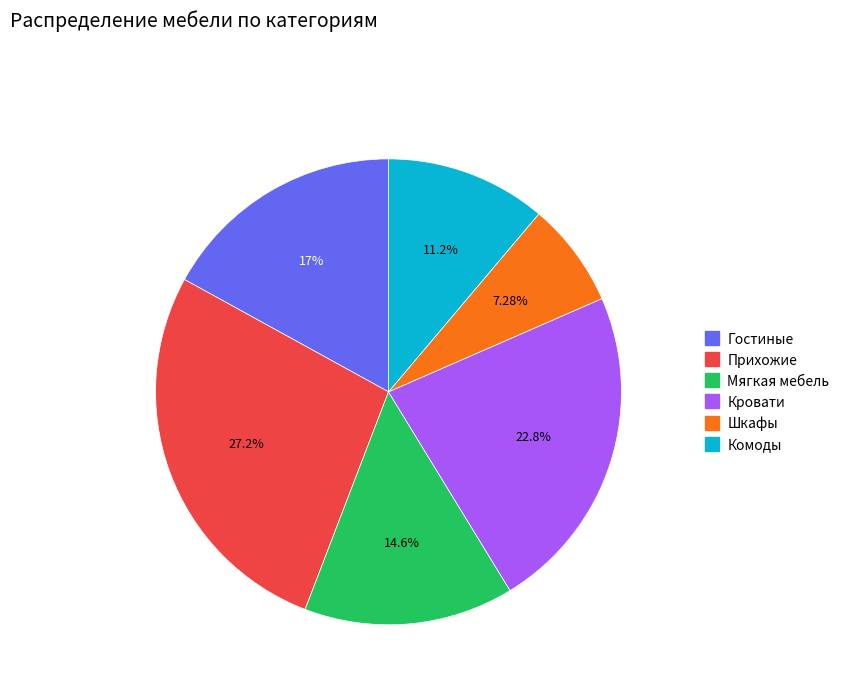

How many segments does this pie chart have?

6